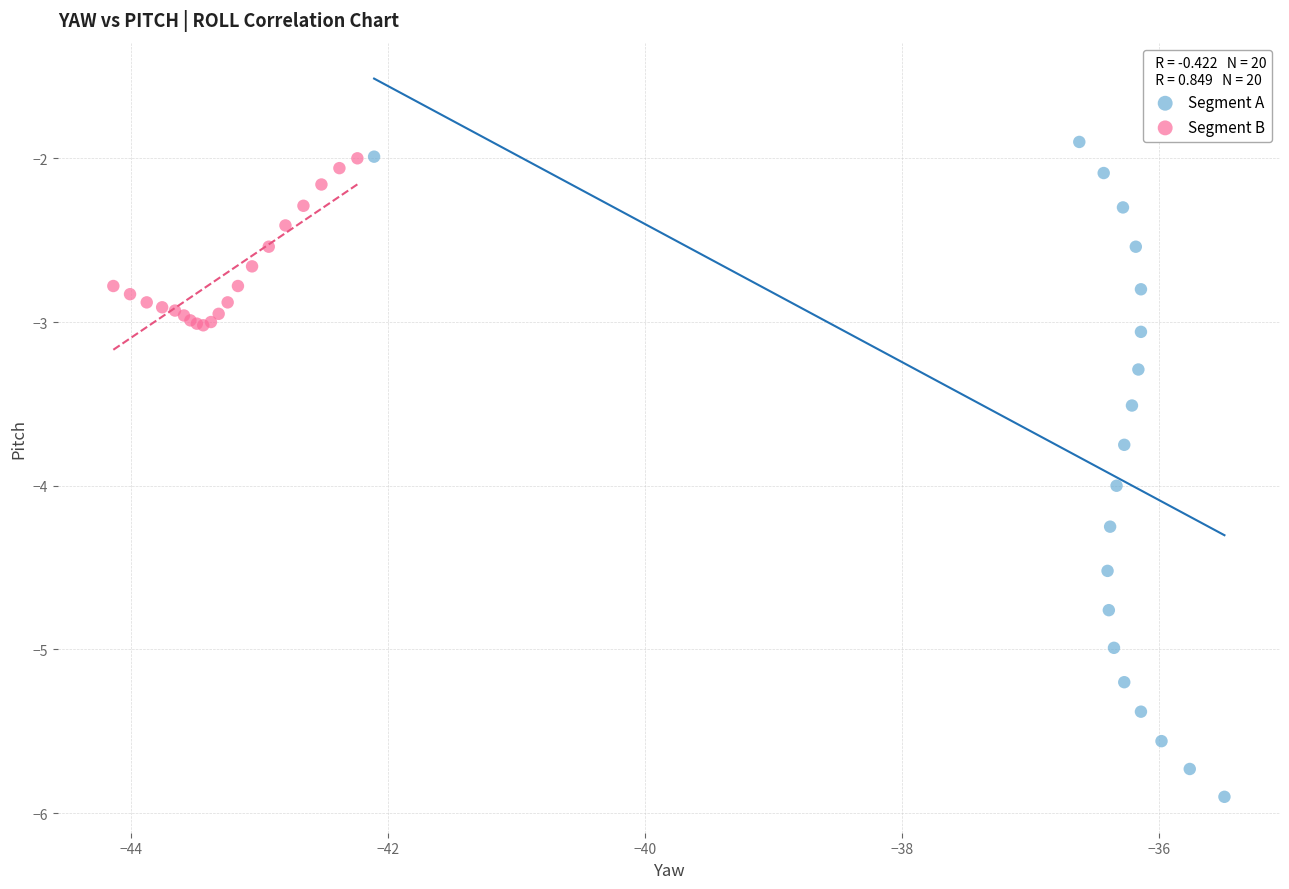

Which series contains the lowest Y value?

Segment A